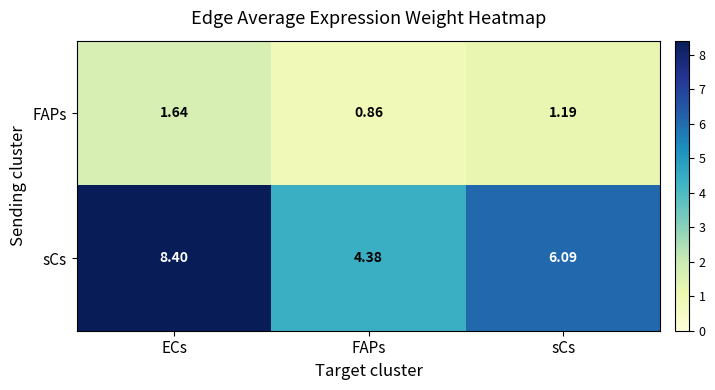

At which category does the chart reach its minimum across all series?

FAPs